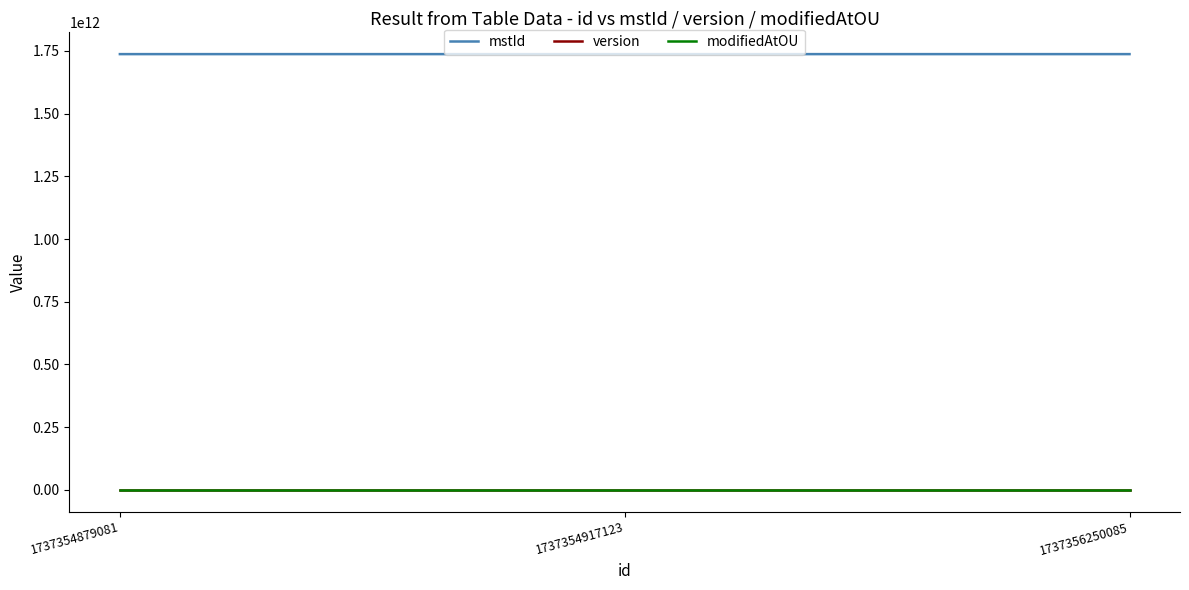

Which series has the largest total across all categories?

mstId